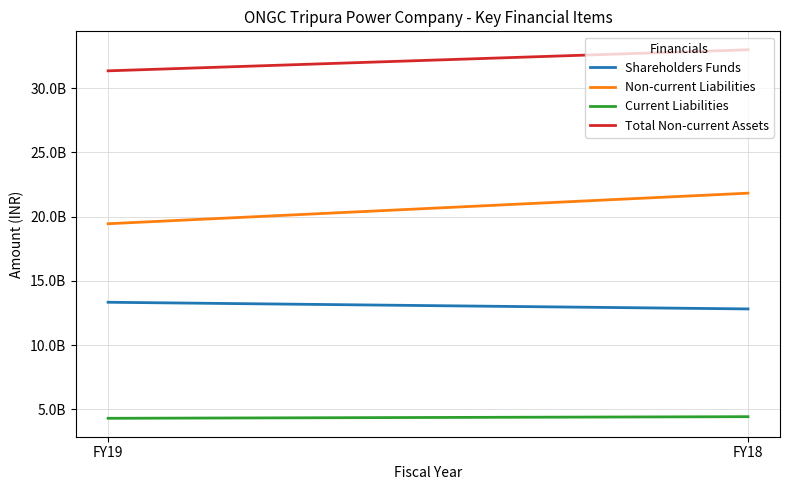

What is the spread (max minus min) of values at FY18?

28566317000